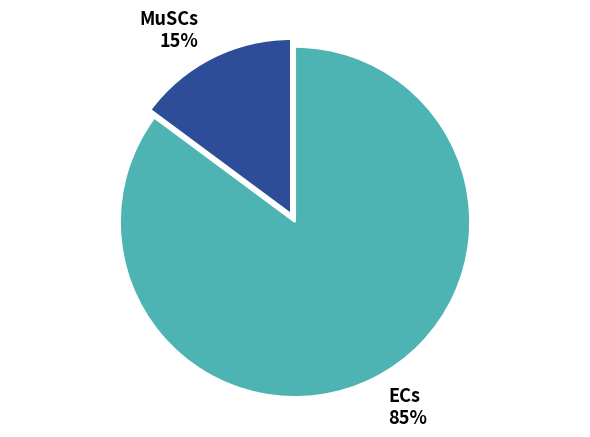

What is the smallest slice in the pie chart?

MuSCs